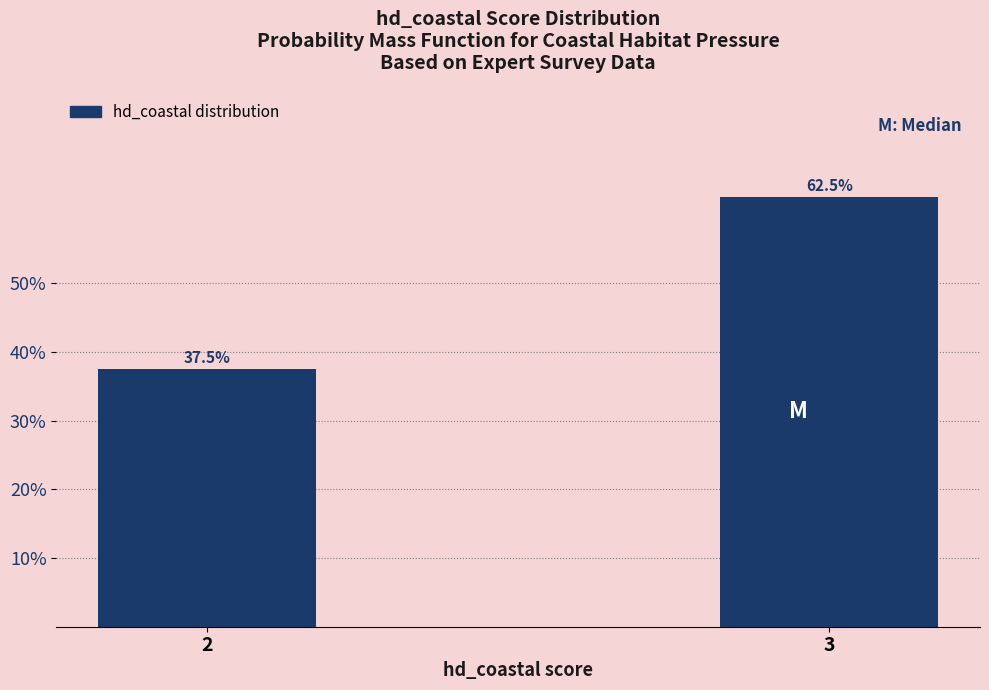

Reading left to right, list all the values displayed in this chart.

2=37.5	3=62.5